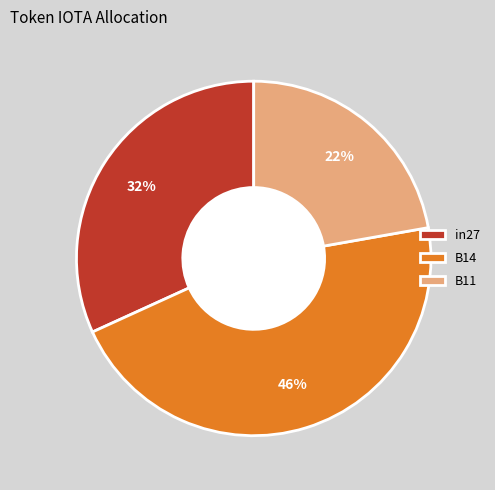

Is there a majority slice in this chart?

No